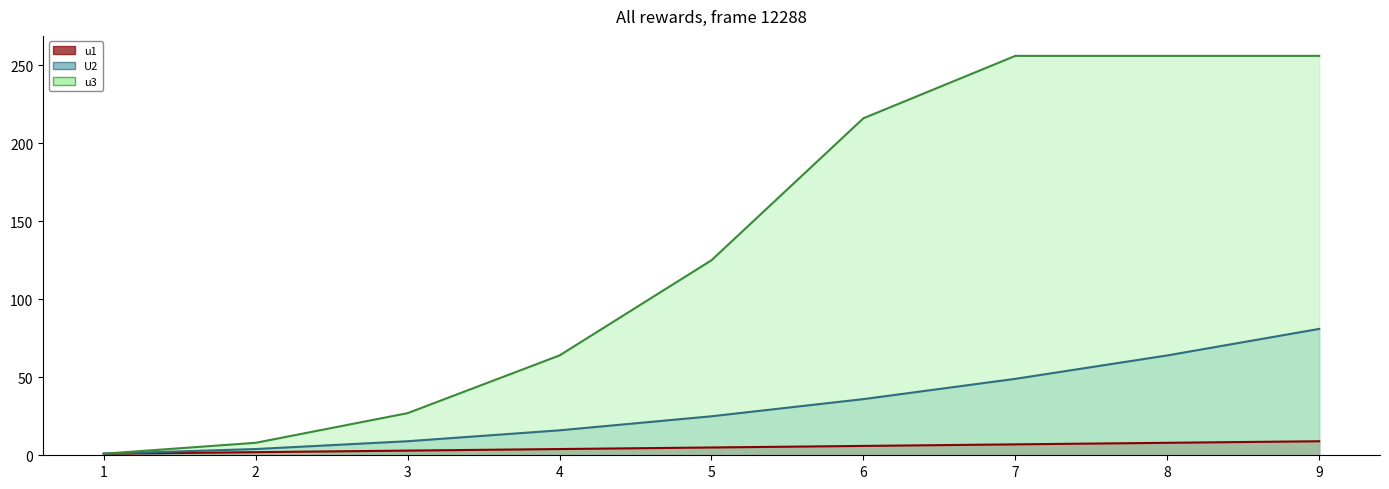

At 9, list the series in order from smallest to largest.

u1, U2, u3